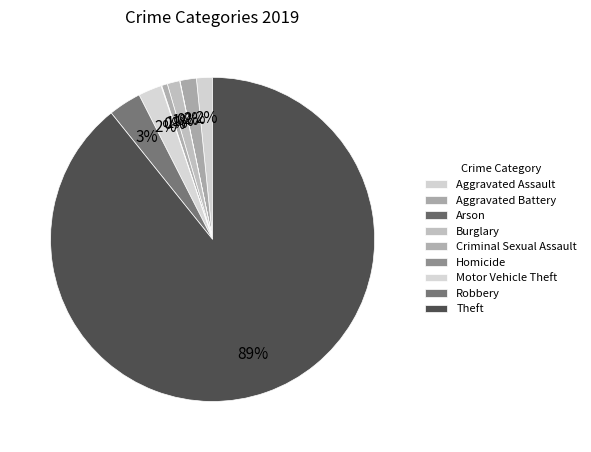

Combined, what portion of the pie is Burglary and Criminal Sexual Assault?

1.8%